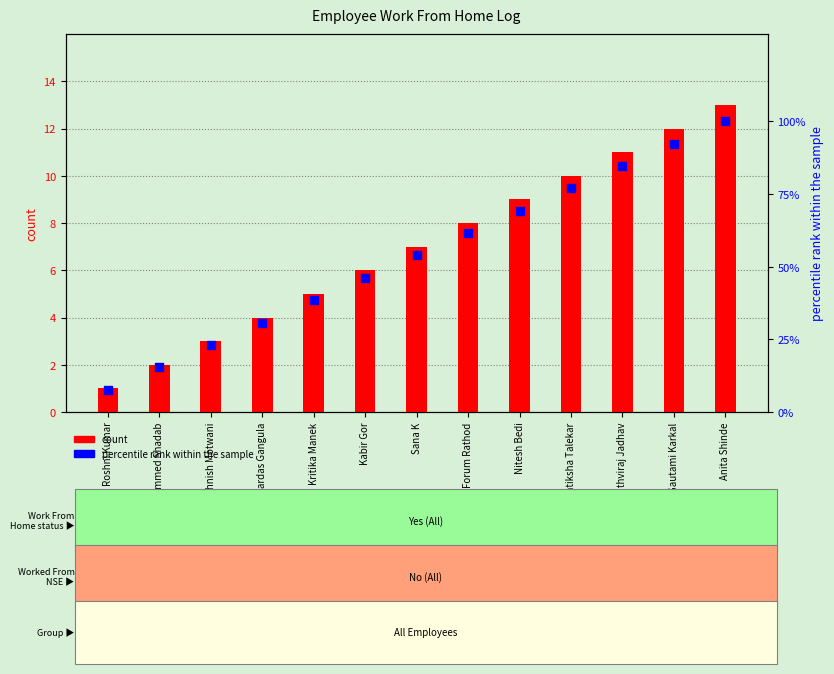

Which series reaches the minimum Y coordinate?

count